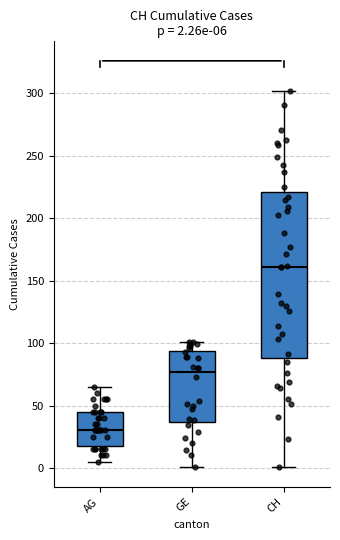

Which box is the tallest, from its lower edge to its upper edge?

CH